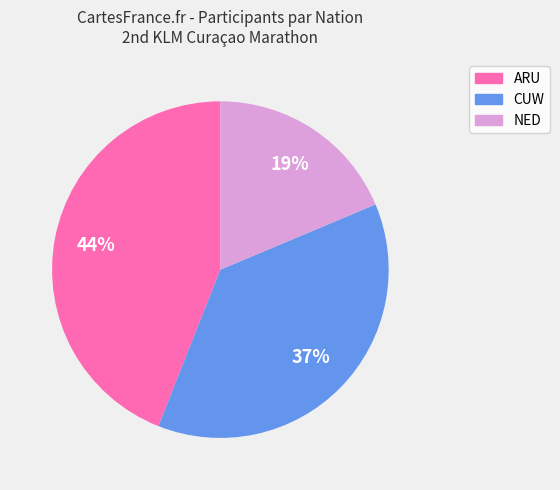

To the nearest percent, what portion does NED represent?

19%